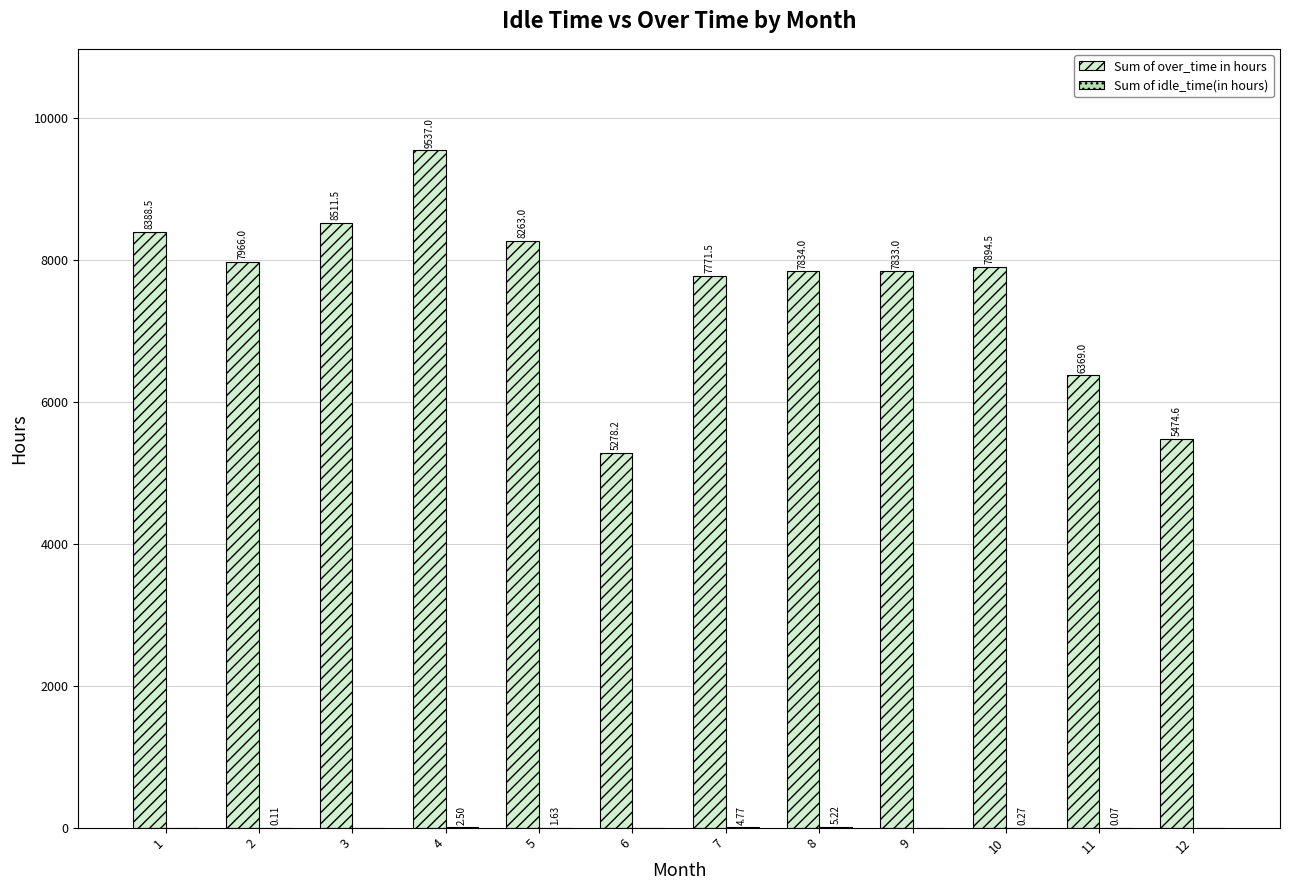

Which series changed the most between 2 and 8?

Sum of over_time in hours